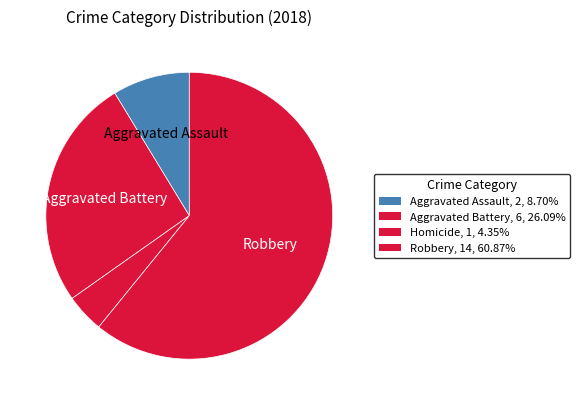

How many slices are in this pie chart?

4